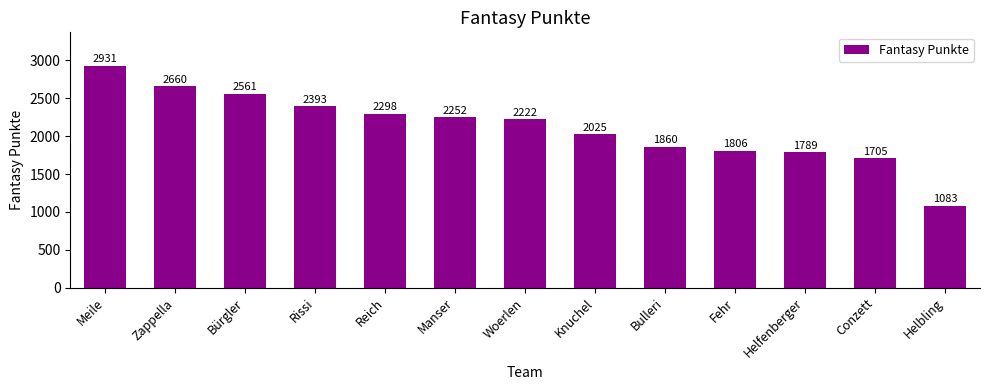

What is the difference between the maximum and minimum values?

1848